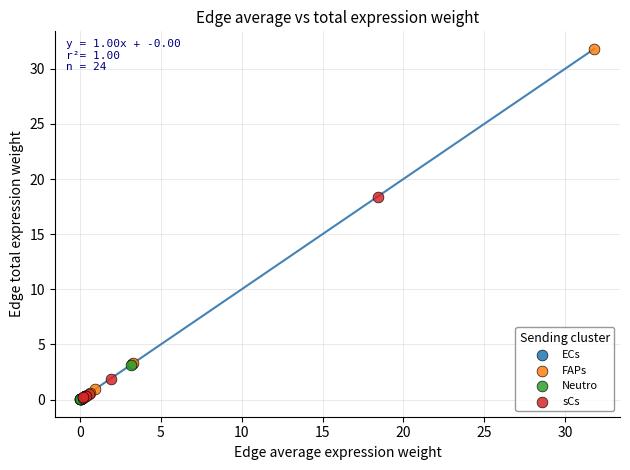

Which series has the widest spread of Y values?

FAPs